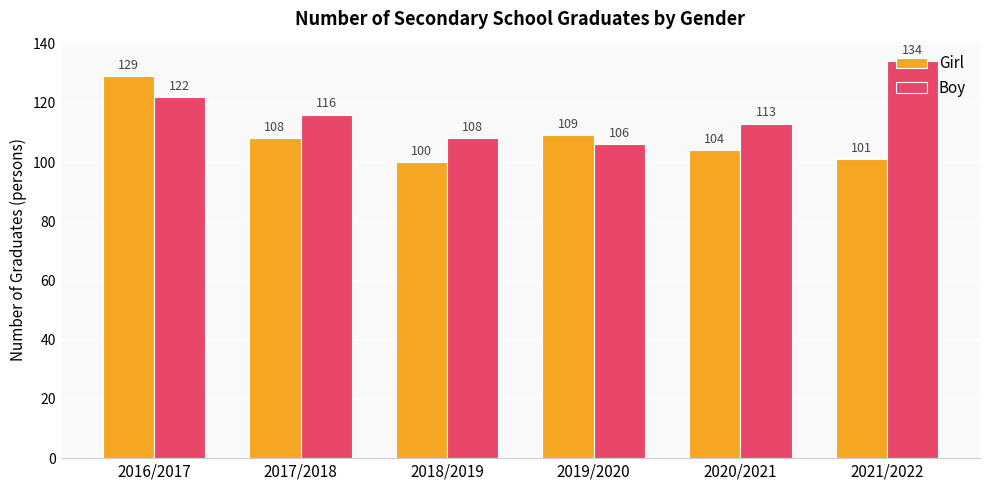

List the series in order of their peak value, highest first.

Boy, Girl